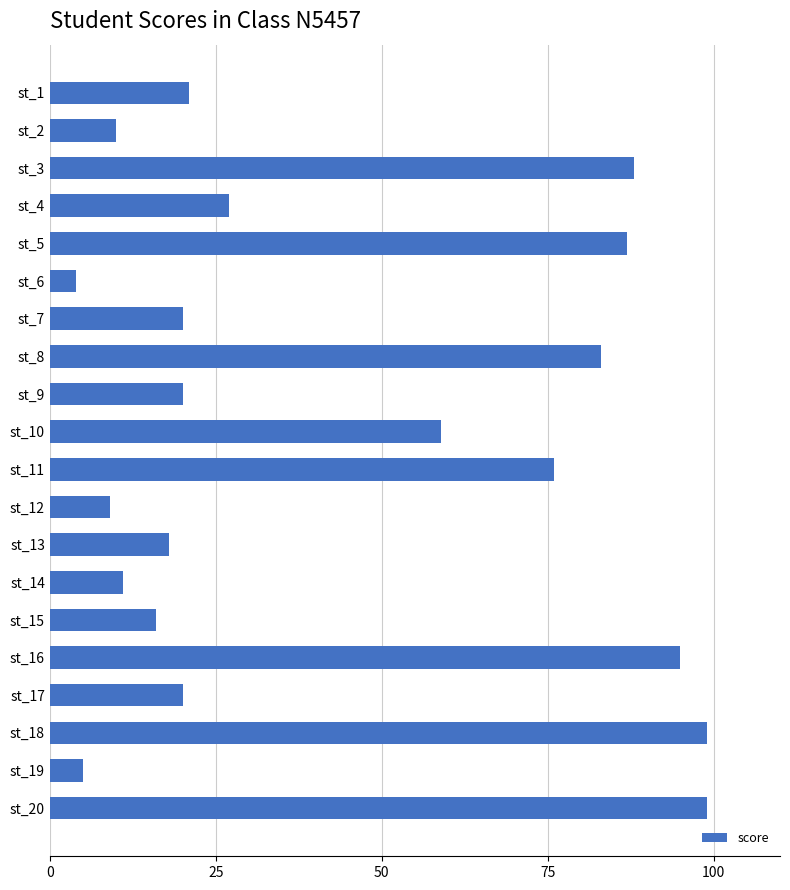

Approximately how many times larger is the value at st_9 compared to st_4?

0.7